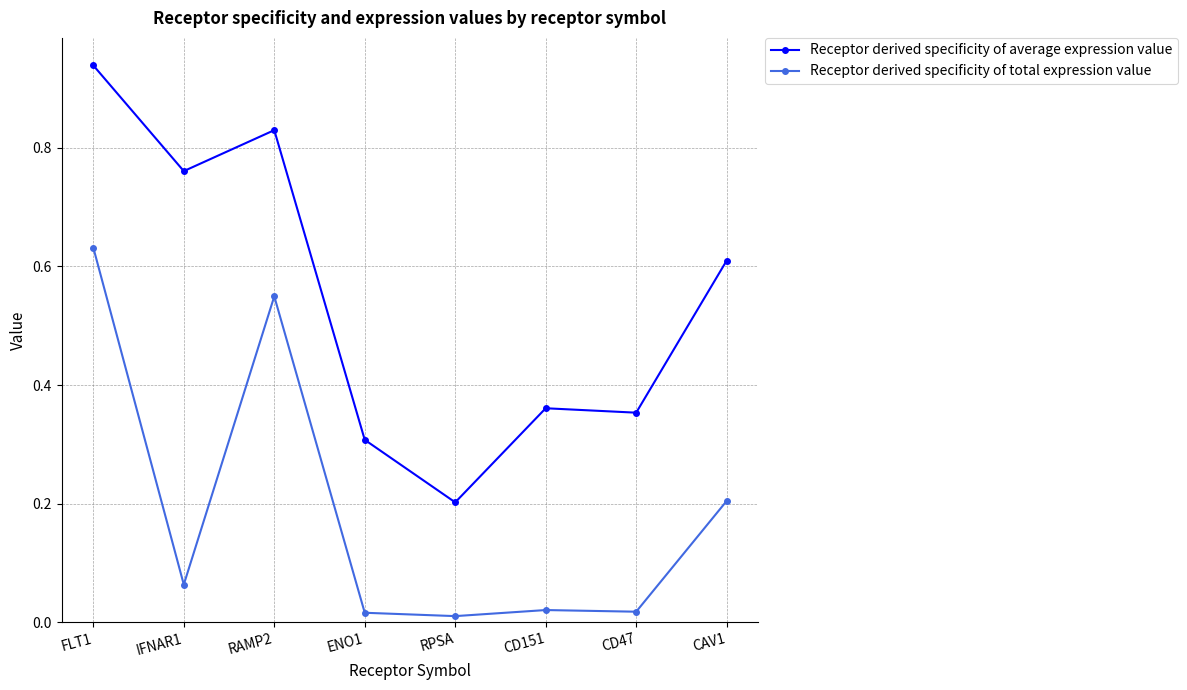

At which category does Receptor derived specificity of average expression value reach its first local peak?

RAMP2